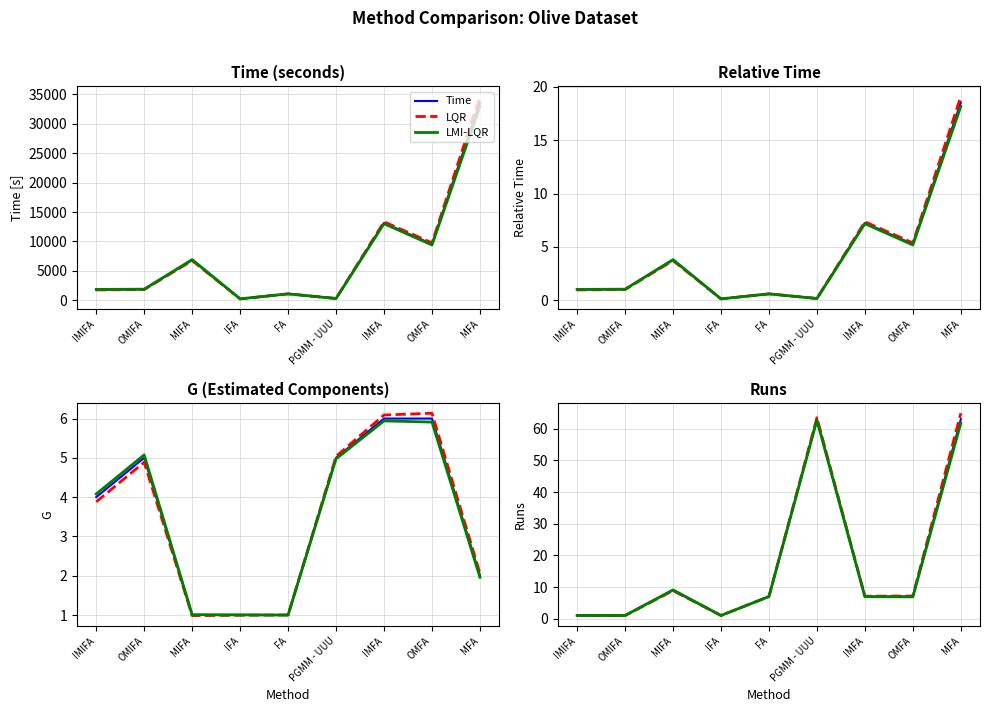

At which category is the sum across all series the highest?

MFA